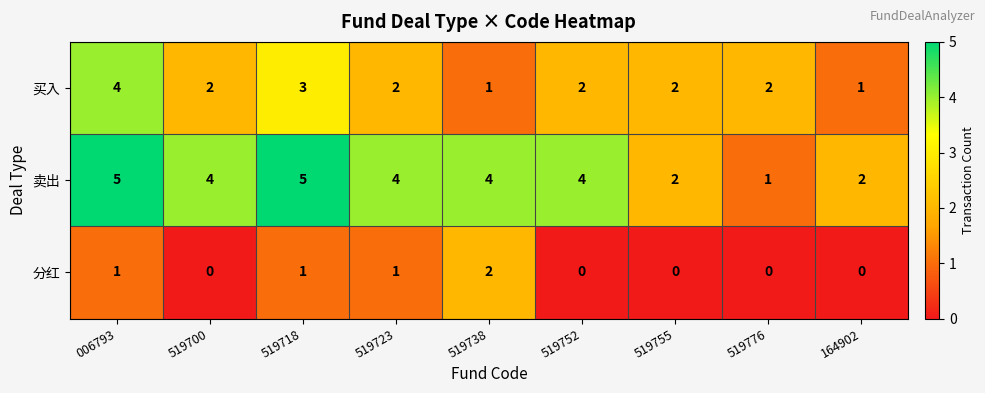

Which series has the largest range (max minus min)?

卖出